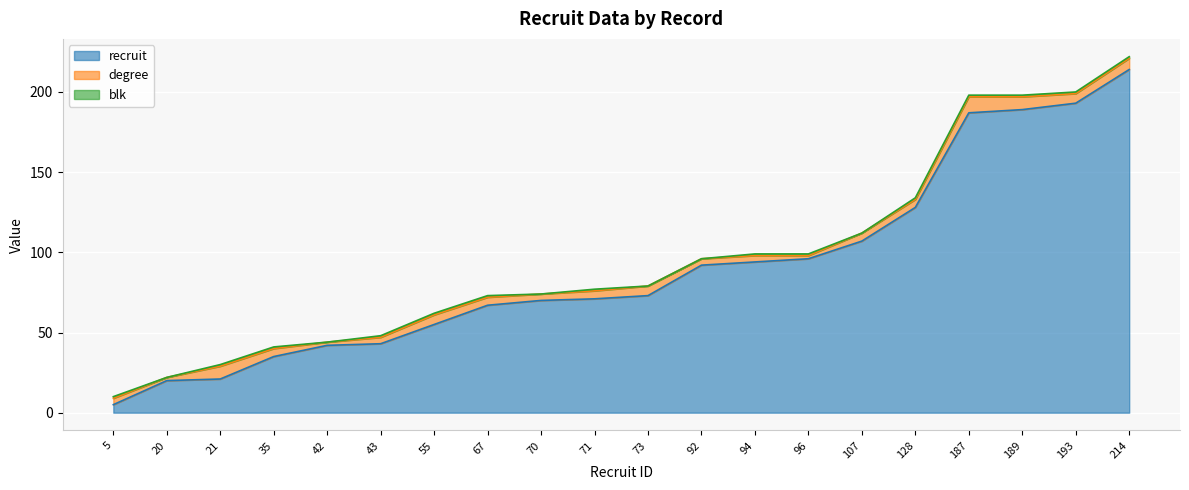

What is the difference between the highest and lowest values at 42?

42